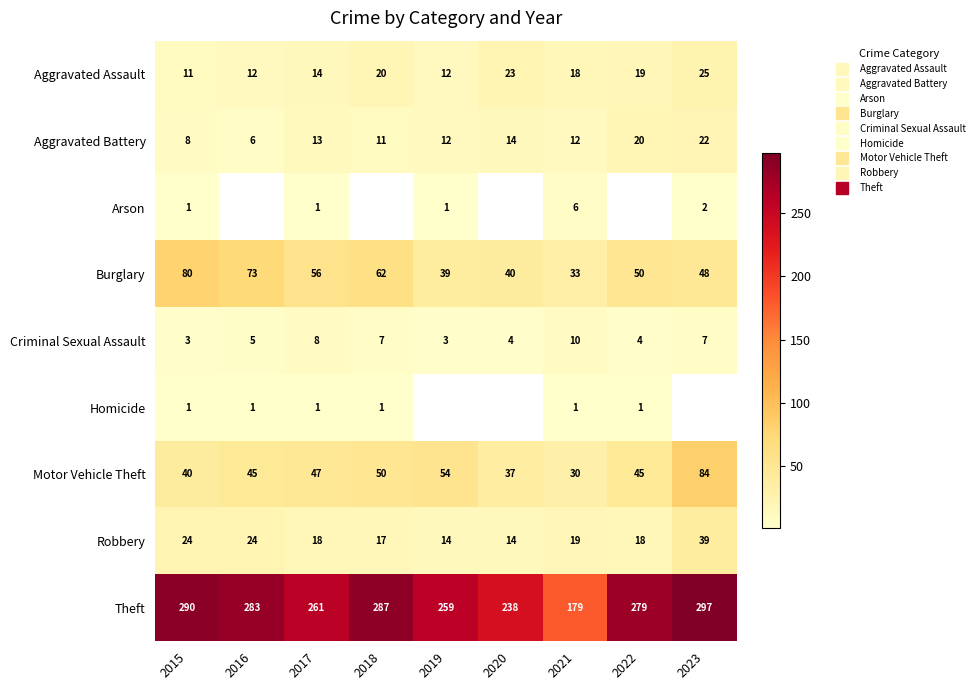

What value does the Motor Vehicle Theft series have at 2015?

40.0